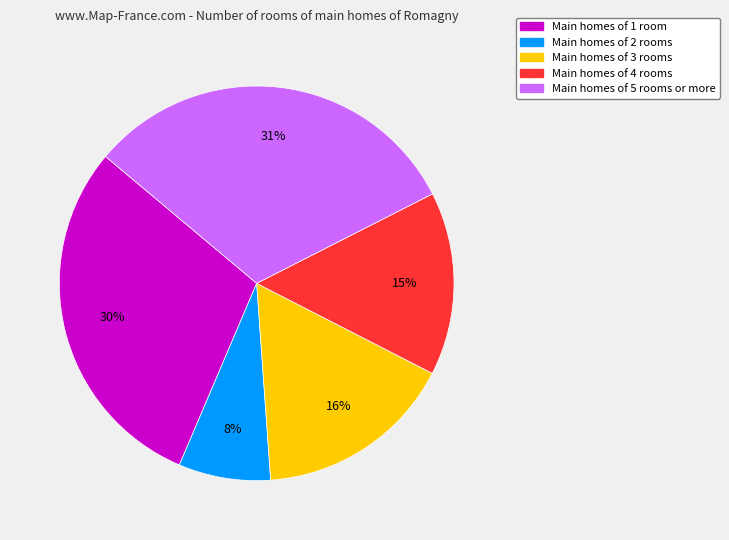

To the nearest percent, what is the average slice percentage?

20%